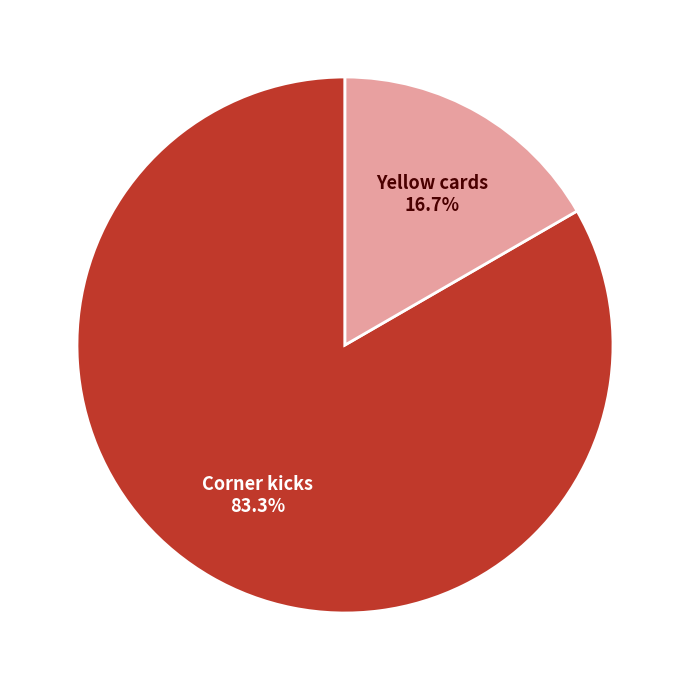

Which category has the smallest portion of the pie?

Yellow cards